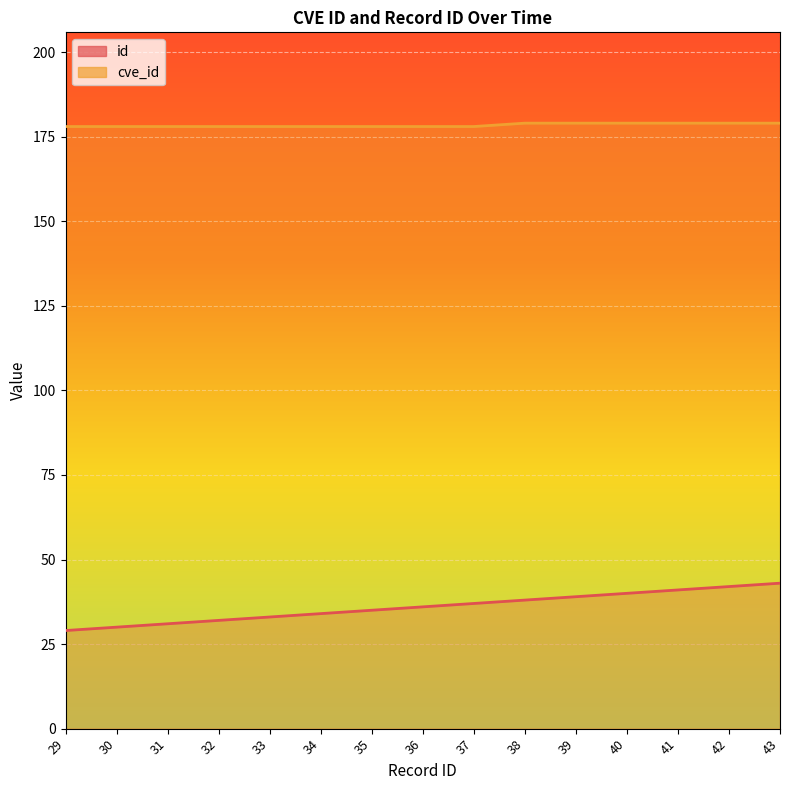

At 30, list the series in order from smallest to largest.

id, cve_id